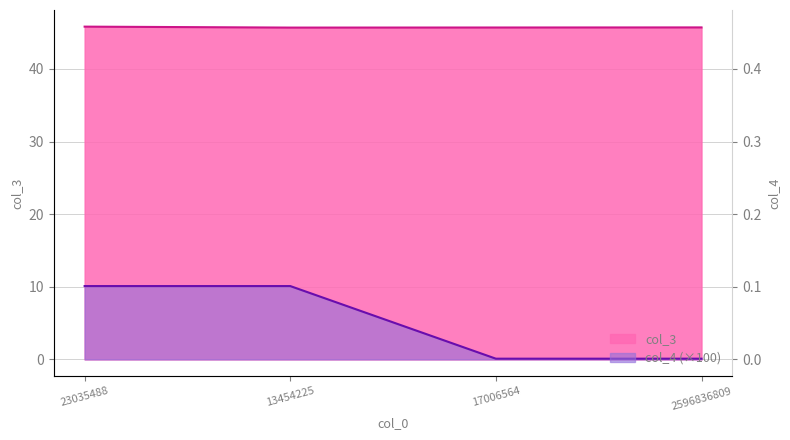

What is the sum of all col_3 values?

182.9